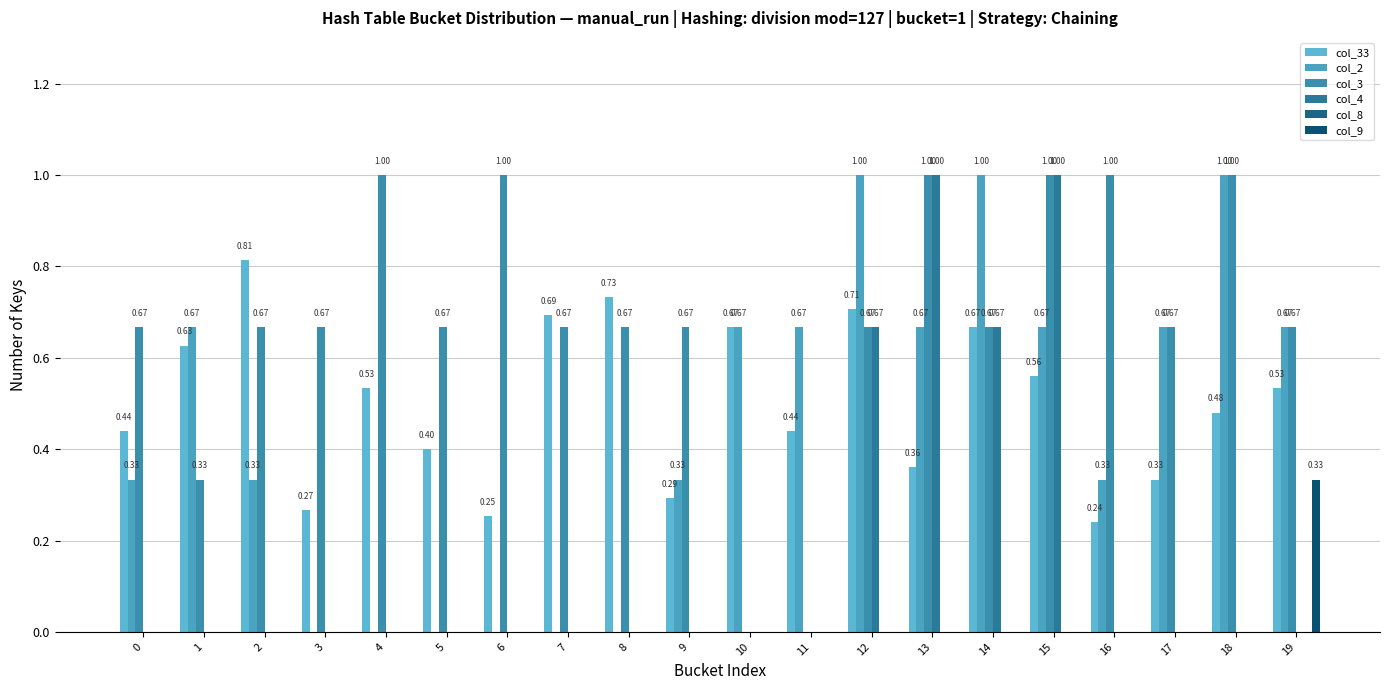

At how many categories does at least one series exceed 0?

20